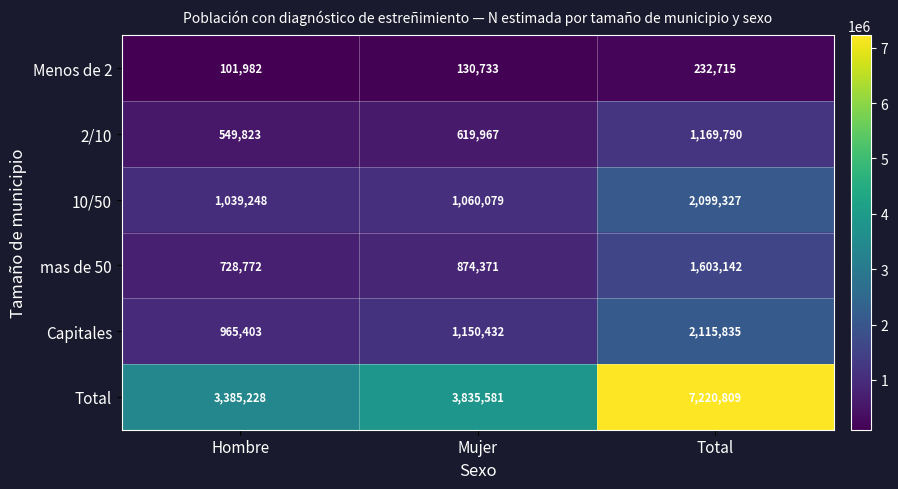

The value of Menos de 2 at Hombre is 101982. True or false?

True